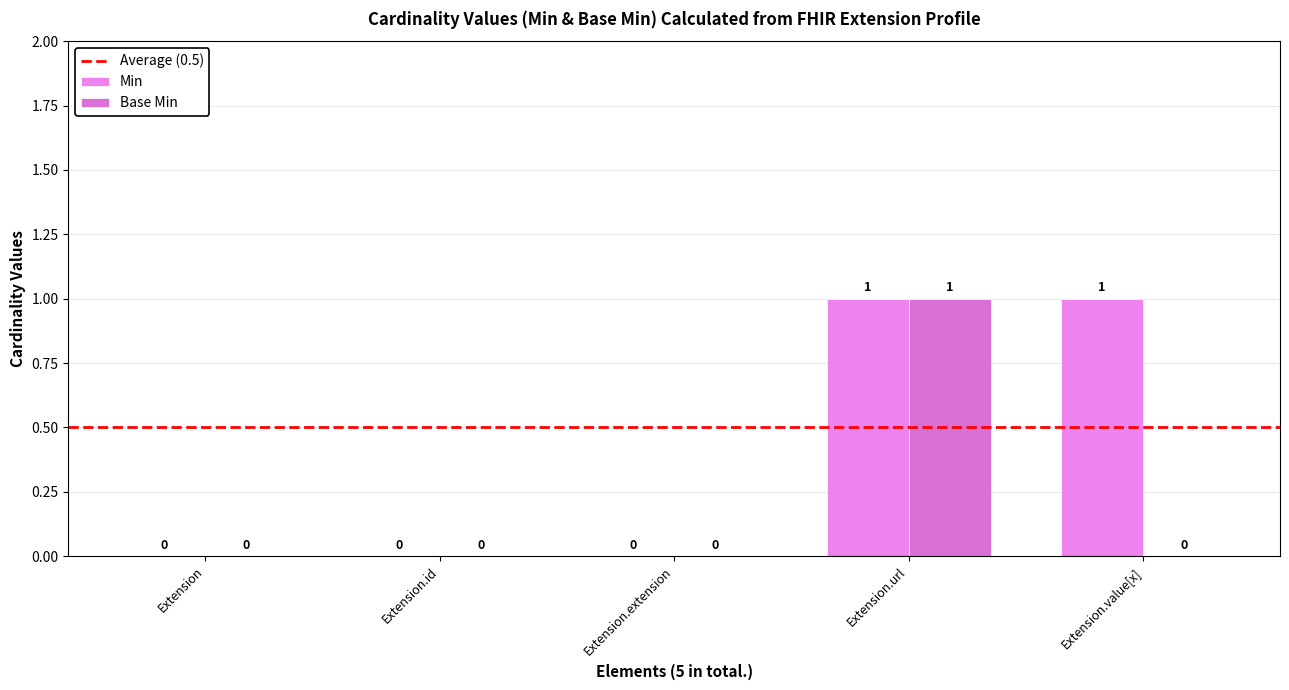

Reading left to right, extract all data points from this chart.

Min: 0	0	0	1	1
Base Min: 0	0	0	1	0